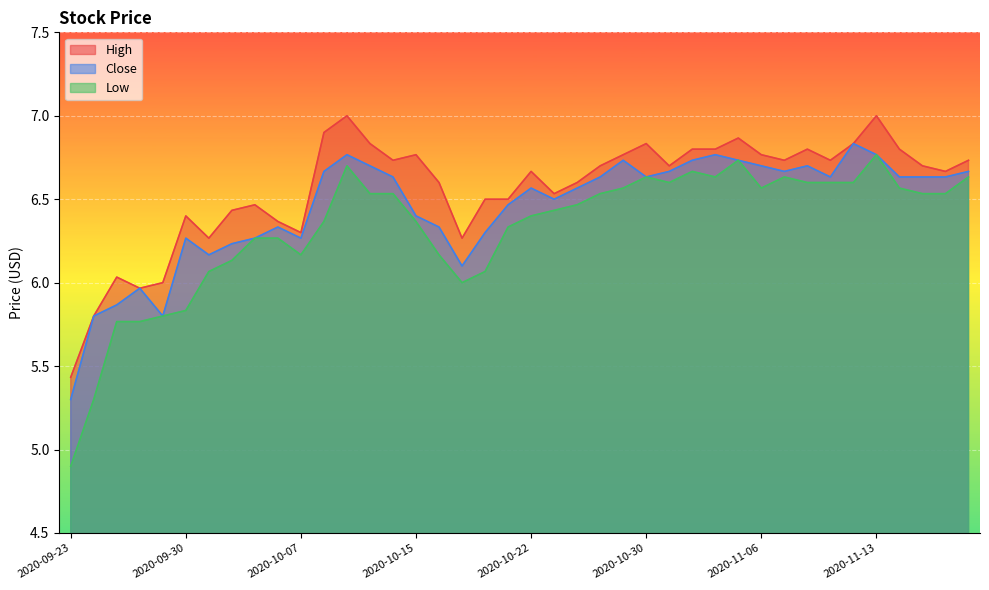

Reading left to right, extract all data points from this chart.

High: 5.4	5.8	6.0	6.0	6.0	6.4	6.3	6.4	6.5	6.4	6.3	6.9	7.0	6.8	6.7	6.8	6.6	6.3	6.5	6.5	6.7	6.5	6.6	6.7	6.8	6.8	6.7	6.8	6.8	6.9	6.8	6.7	6.8	6.7	6.8	7.0	6.8	6.7	6.7	6.7
Close: 5.3	5.8	5.9	6.0	5.8	6.3	6.2	6.2	6.3	6.3	6.3	6.7	6.8	6.7	6.6	6.4	6.3	6.1	6.3	6.5	6.6	6.5	6.6	6.6	6.7	6.6	6.7	6.7	6.8	6.7	6.7	6.7	6.7	6.6	6.8	6.8	6.6	6.6	6.6	6.7
Low: 4.9	5.3	5.8	5.8	5.8	5.8	6.1	6.1	6.3	6.3	6.2	6.4	6.7	6.5	6.5	6.4	6.2	6.0	6.1	6.3	6.4	6.4	6.5	6.5	6.6	6.6	6.6	6.7	6.6	6.7	6.6	6.6	6.6	6.6	6.6	6.8	6.6	6.5	6.5	6.6